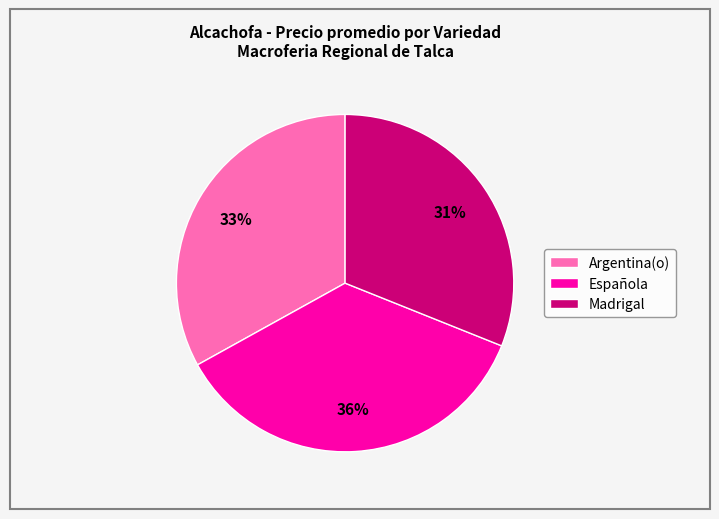

To the nearest percent, what portion does Argentina(o) represent?

33%